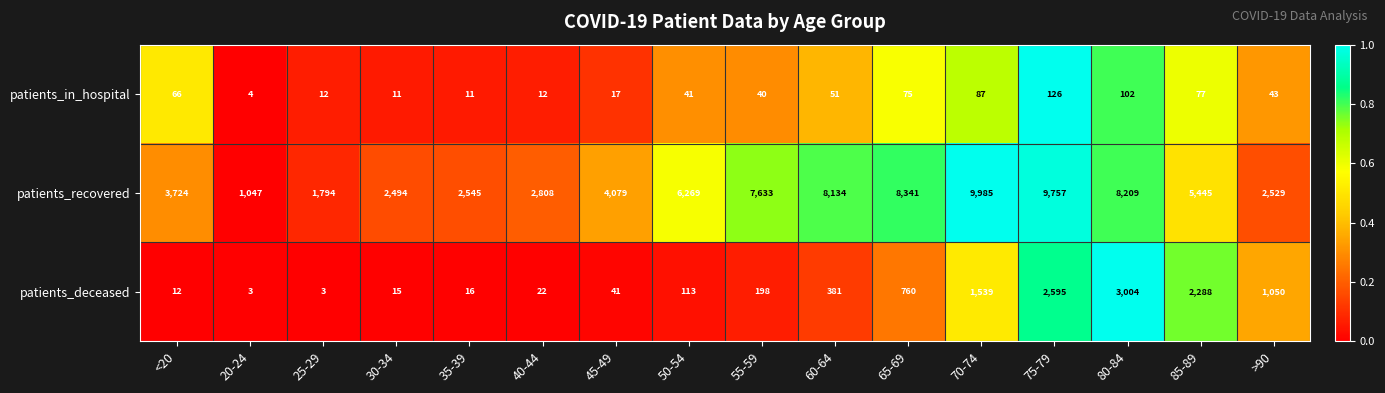

What is the difference between the patients_deceased values at 40-44 and 35-39?

6